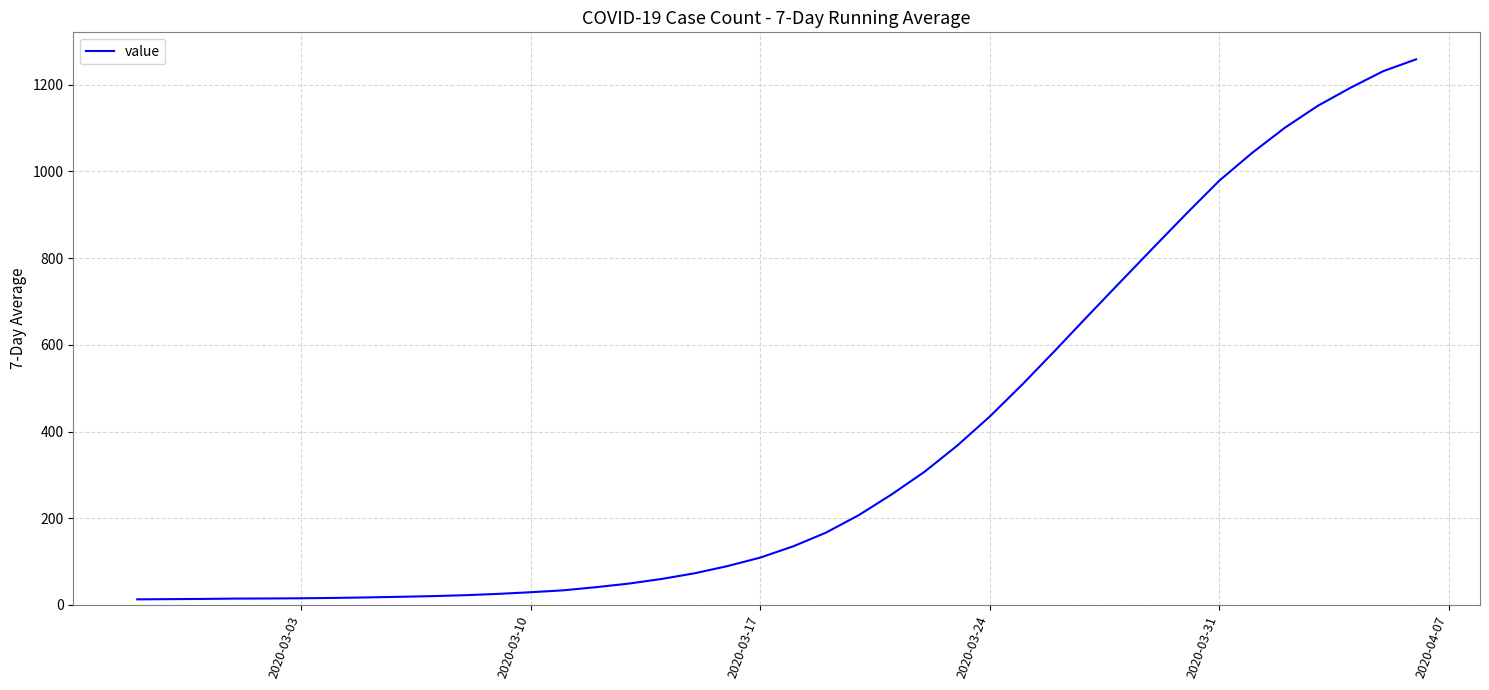

How many lines are shown in the chart?

1